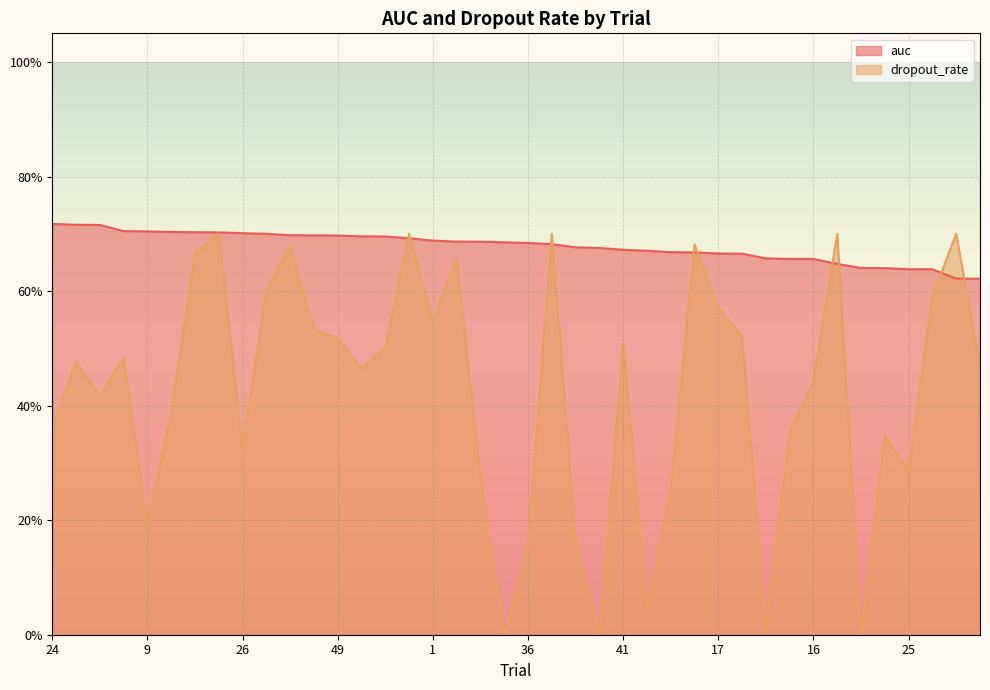

List the series in order of their peak value, highest first.

auc, dropout_rate